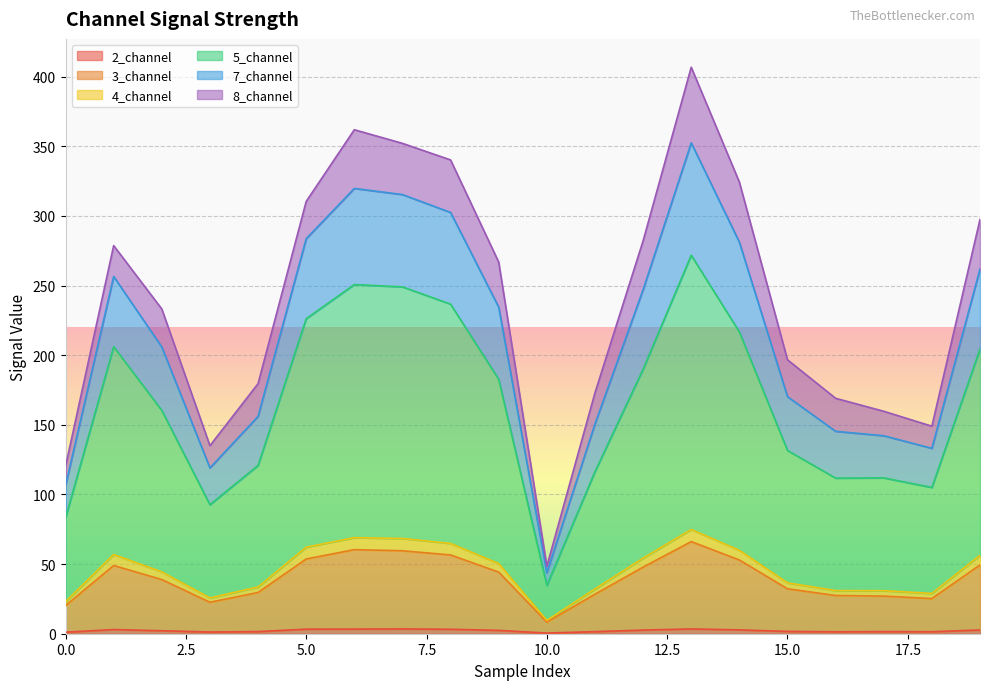

What is the difference between the 2_channel values at 13 and 19?

0.7